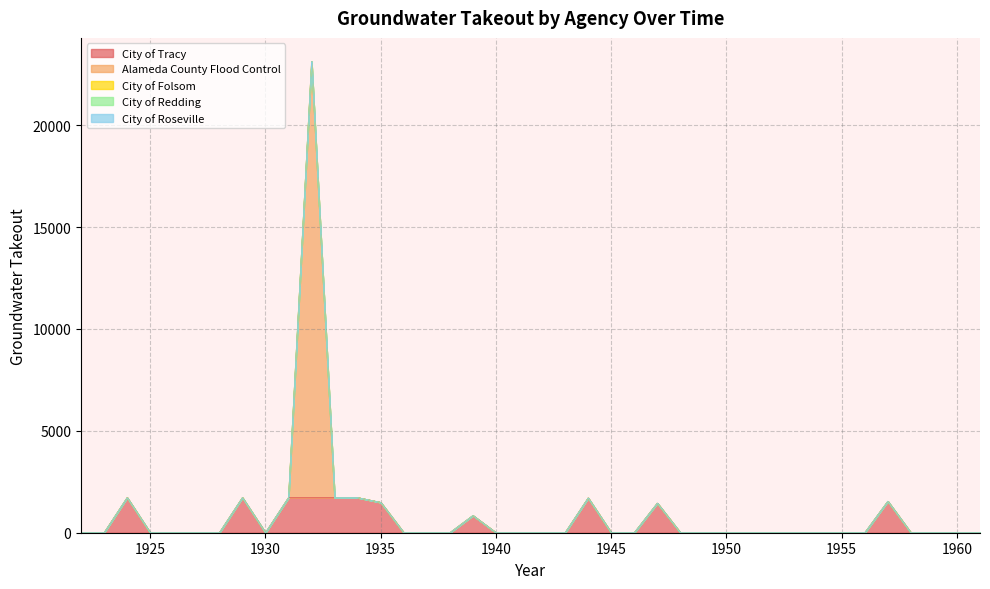

Which series has the largest total across all categories?

Alameda County Flood Control